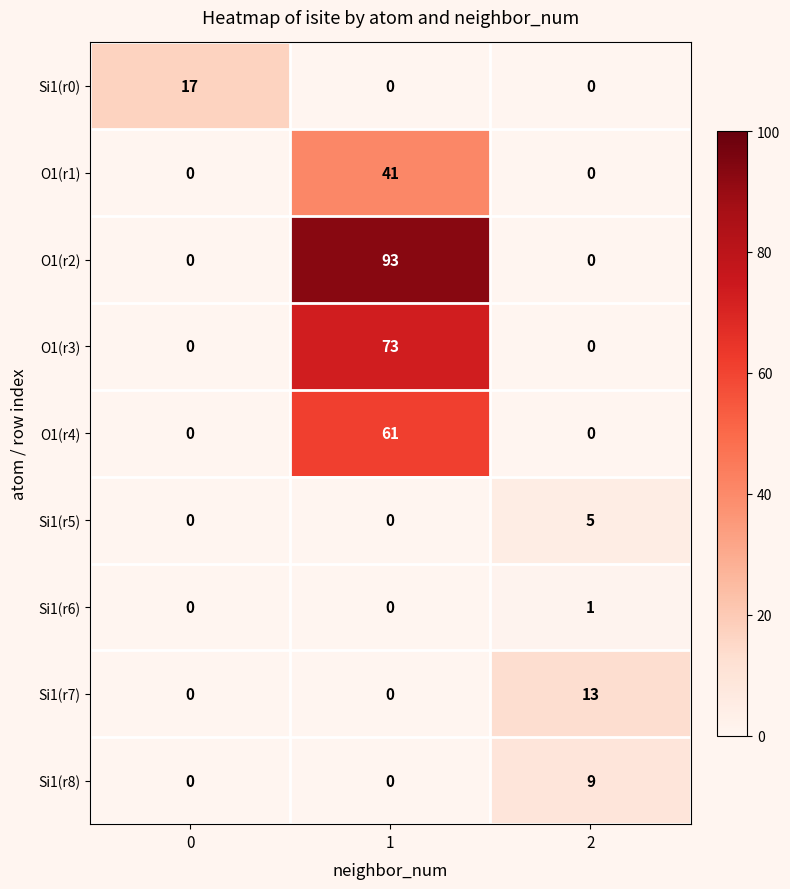

List the series in order of their peak value, highest first.

O1(r2), O1(r3), O1(r4), O1(r1), Si1(r0), Si1(r7), Si1(r8), Si1(r5), Si1(r6)